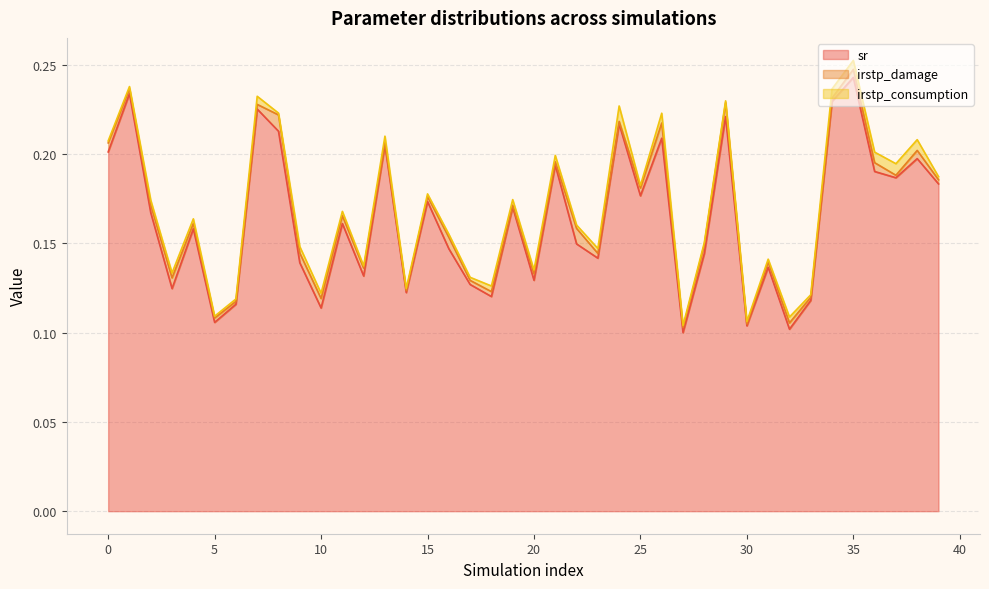

What is the value of the sr point at the 23rd from the left?

0.1